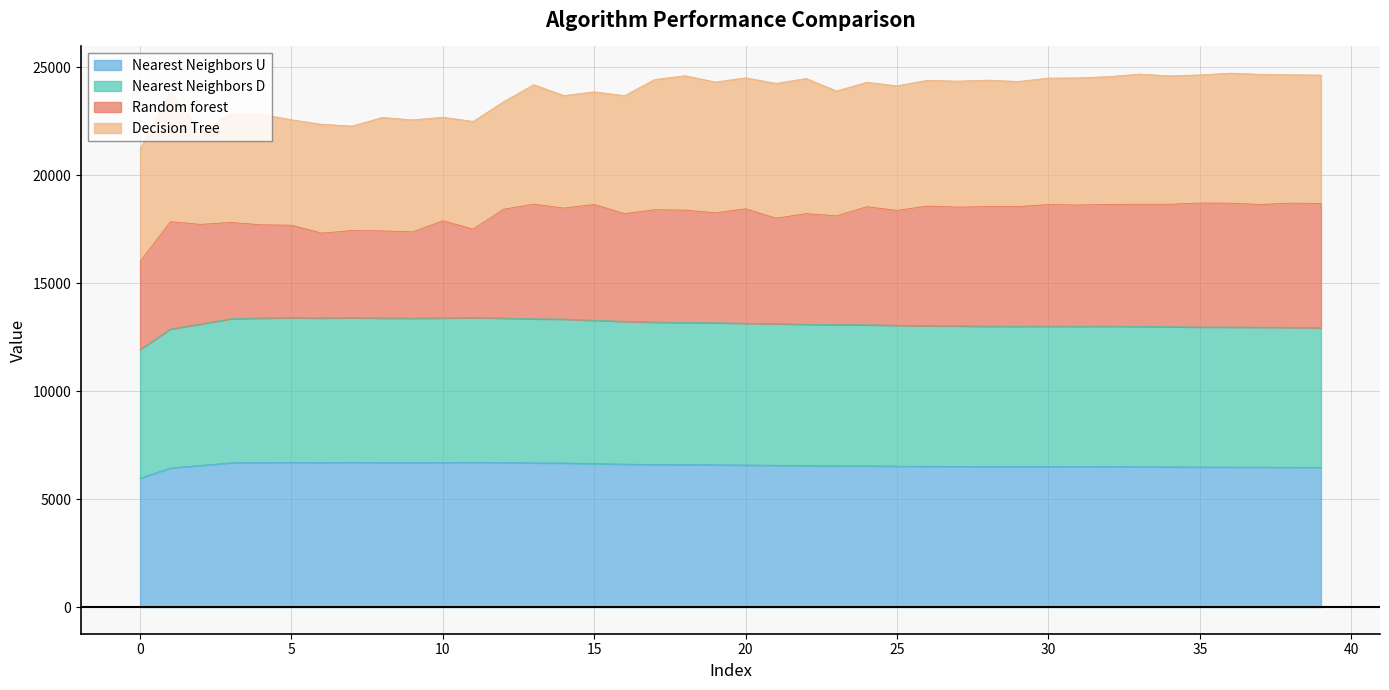

List the labels in order of Nearest Neighbors U value, smallest first.

0, 1, 39, 38, 37, 36, 35, 34, 33, 31, 29, 32, 28, 30, 27, 26, 25, 24, 23, 22, 2, 21, 20, 19, 18, 17, 16, 15, 14, 13, 3, 4, 6, 9, 8, 12, 10, 5, 7, 11